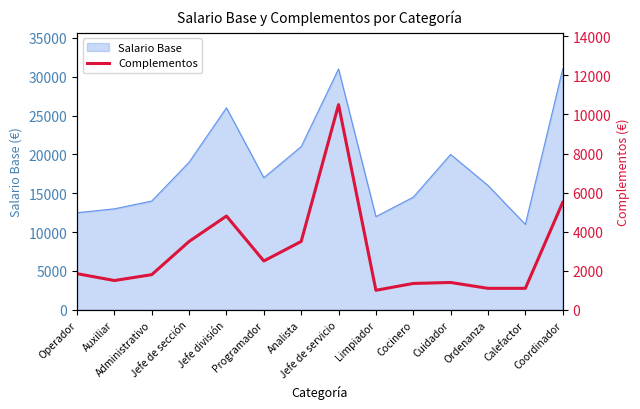

What is the highest value of the Salario Base series?

31000